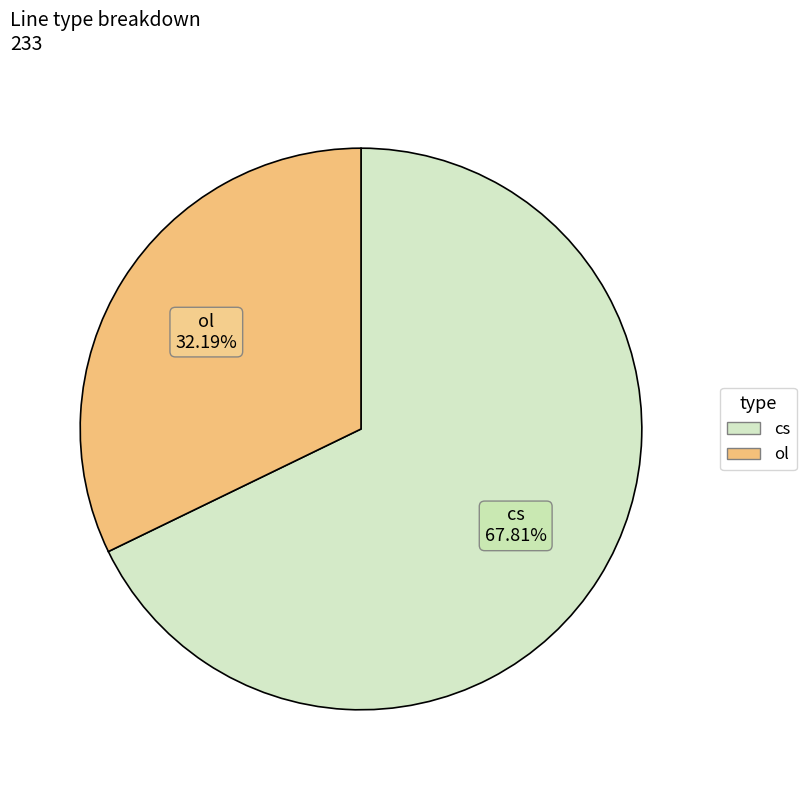

To the nearest percent, what is the combined percentage of ol and cs?

100%